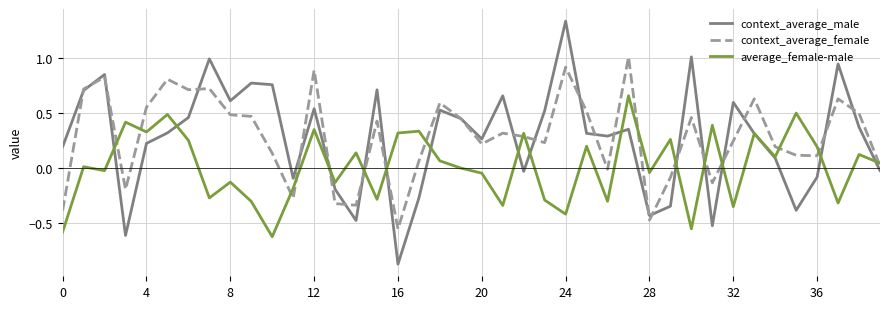

List the series in order of their peak value, lowest first.

average_female-male, context_average_female, context_average_male